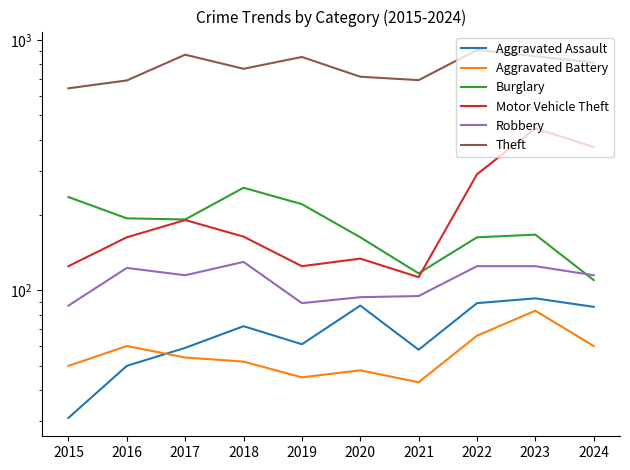

True or false: Aggravated Battery and Theft intersect in this chart.

False